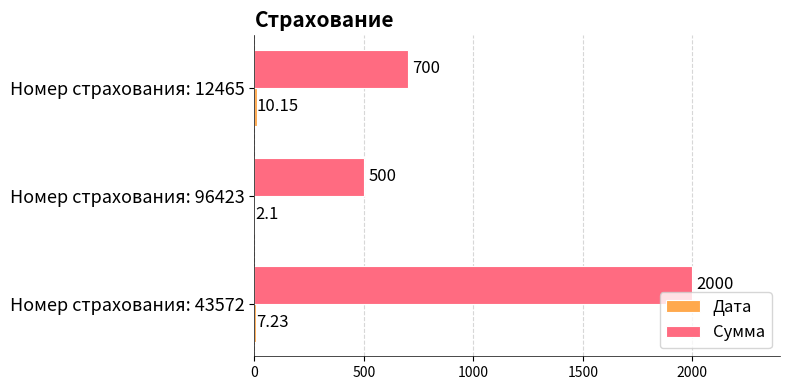

Which series has the largest total across all categories?

Сумма